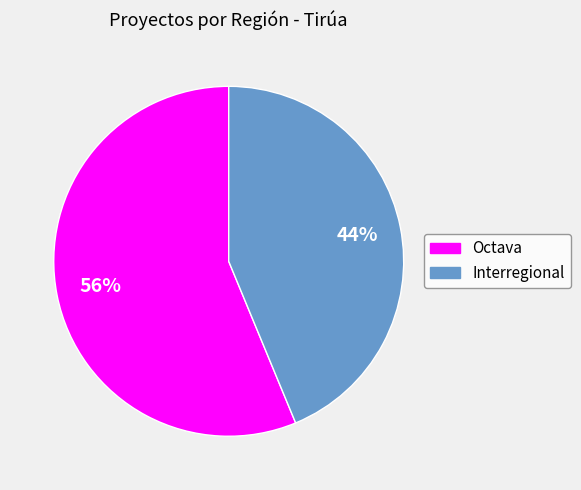

Count the number of slices in the pie.

2